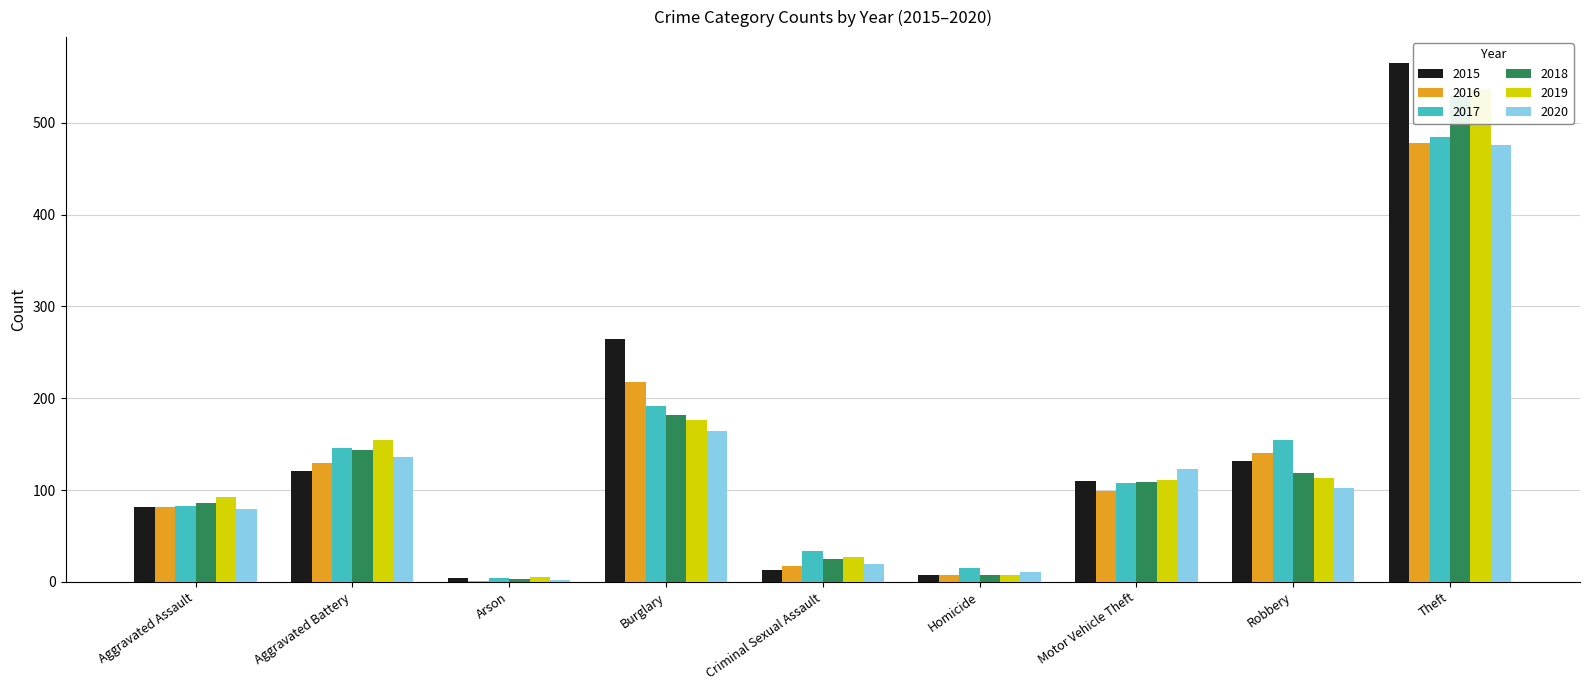

What position from the left is Homicide?

6